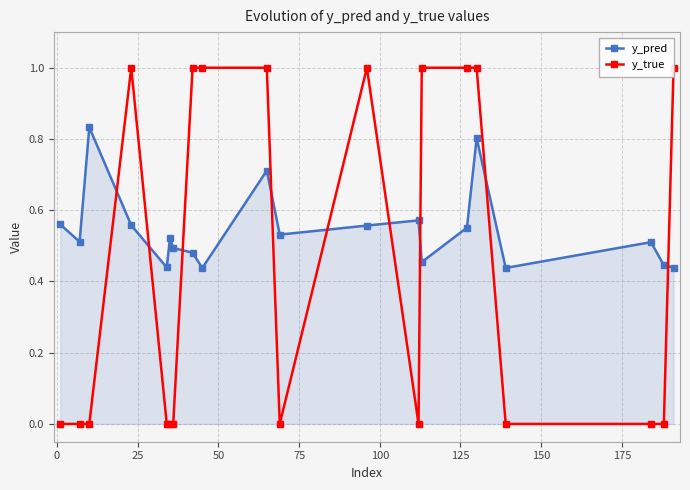

What are all the series names shown in the legend?

y_pred, y_true